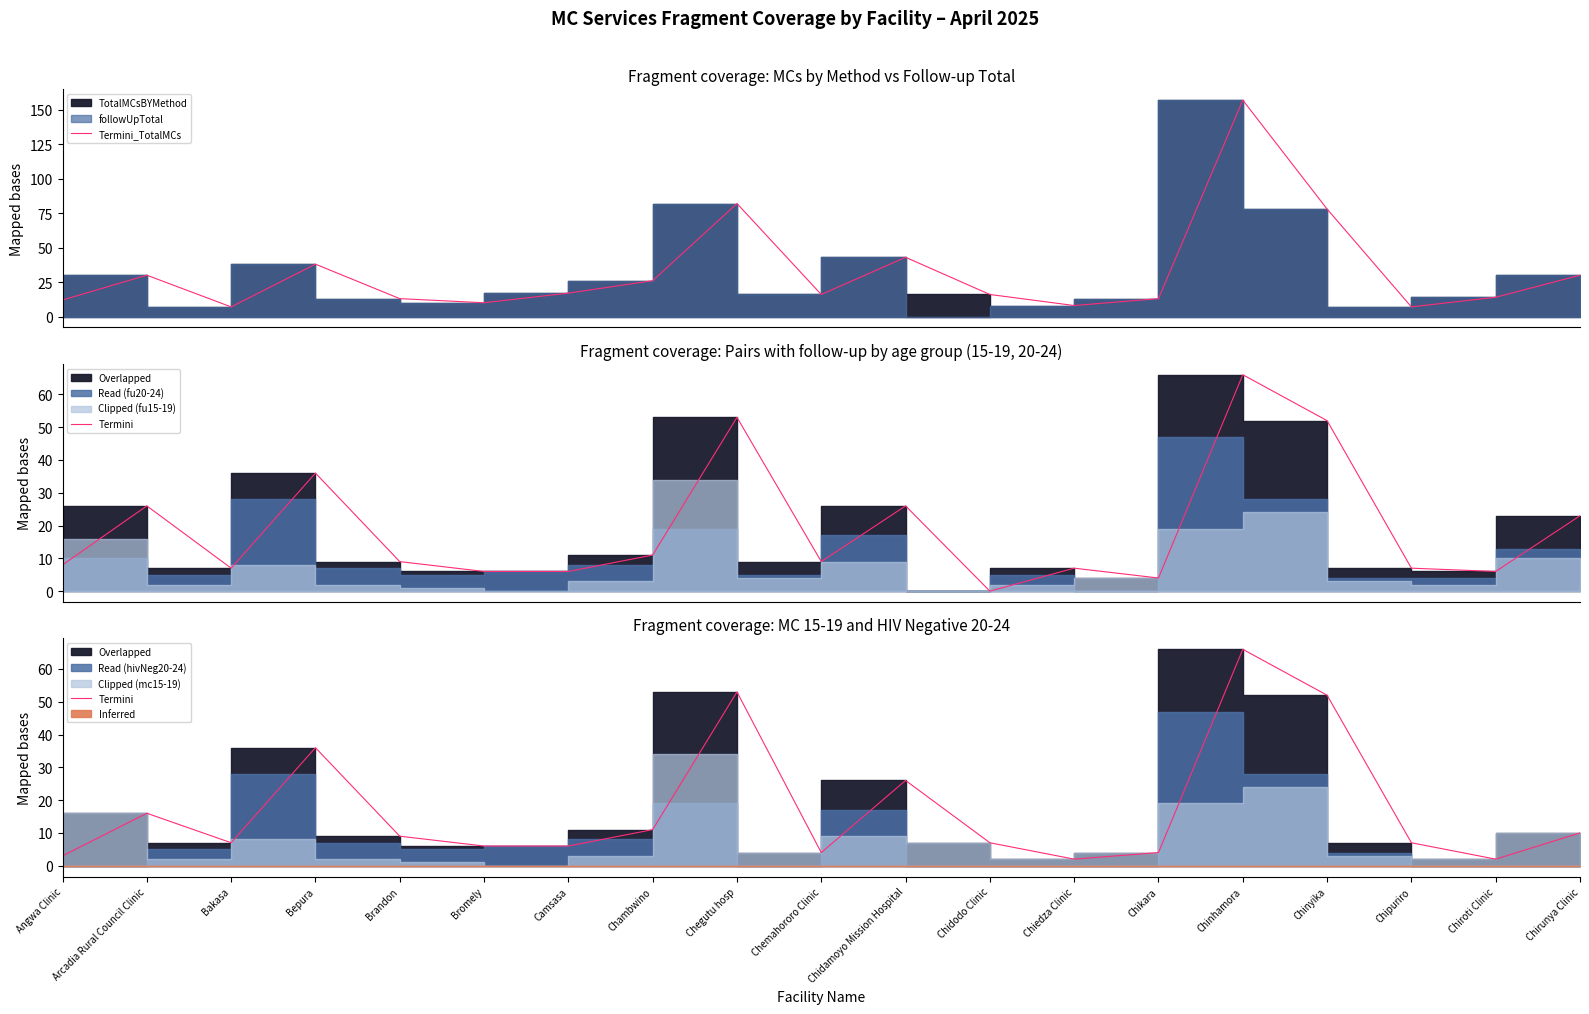

How many data points in Termini are above 7?

9